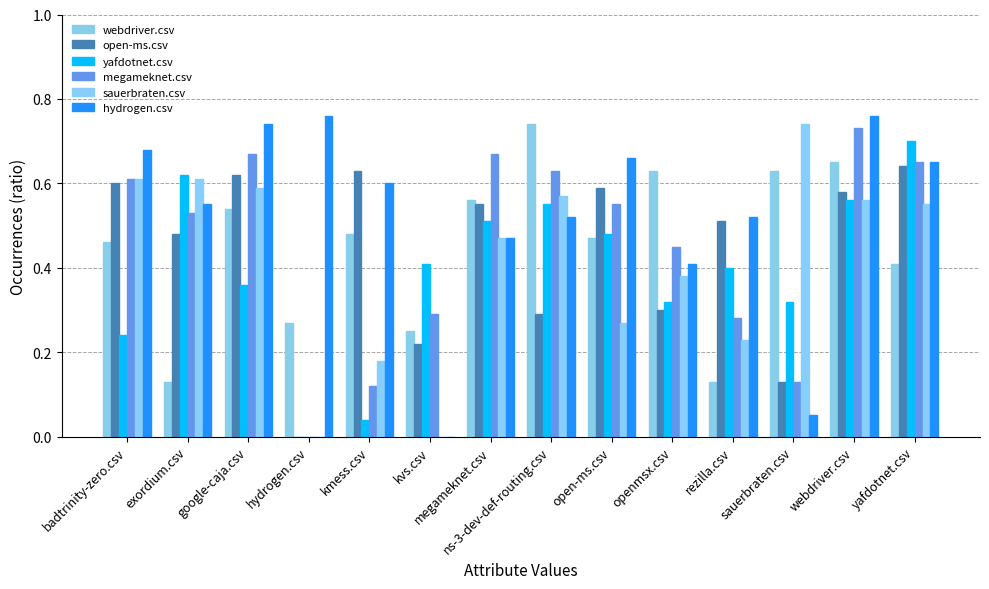

What are all the series names shown in the legend?

webdriver.csv, open-ms.csv, yafdotnet.csv, megameknet.csv, sauerbraten.csv, hydrogen.csv